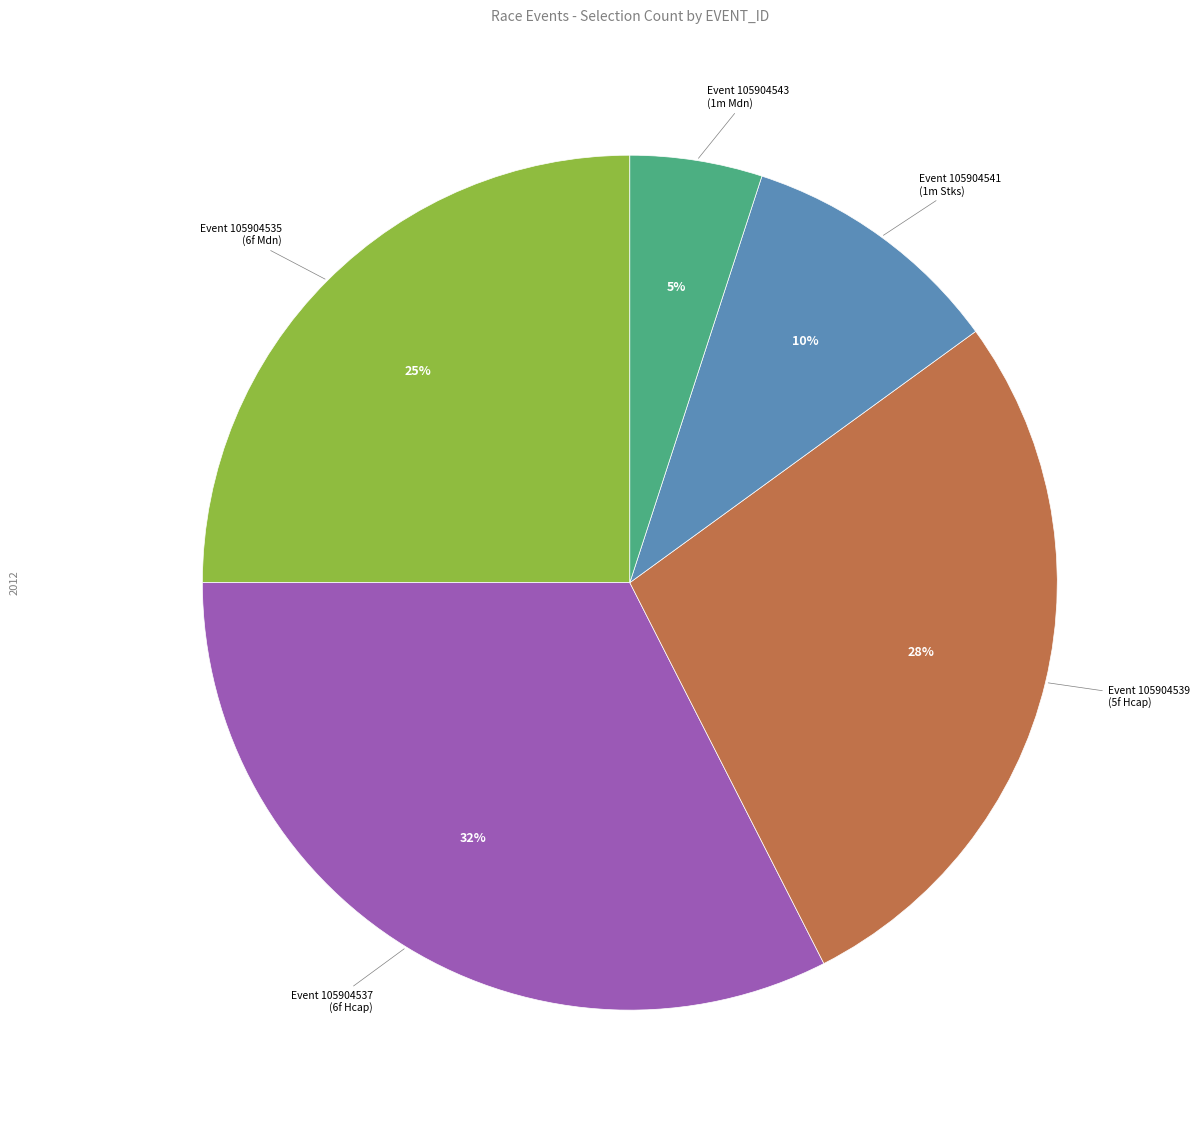

To the nearest percent, what is the average slice percentage?

20%